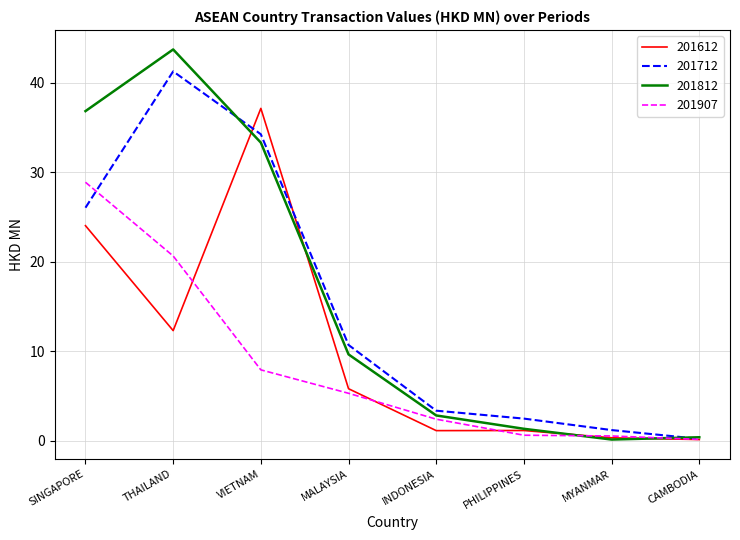

Is it true that 201812 equals 33.3 at VIETNAM?

True